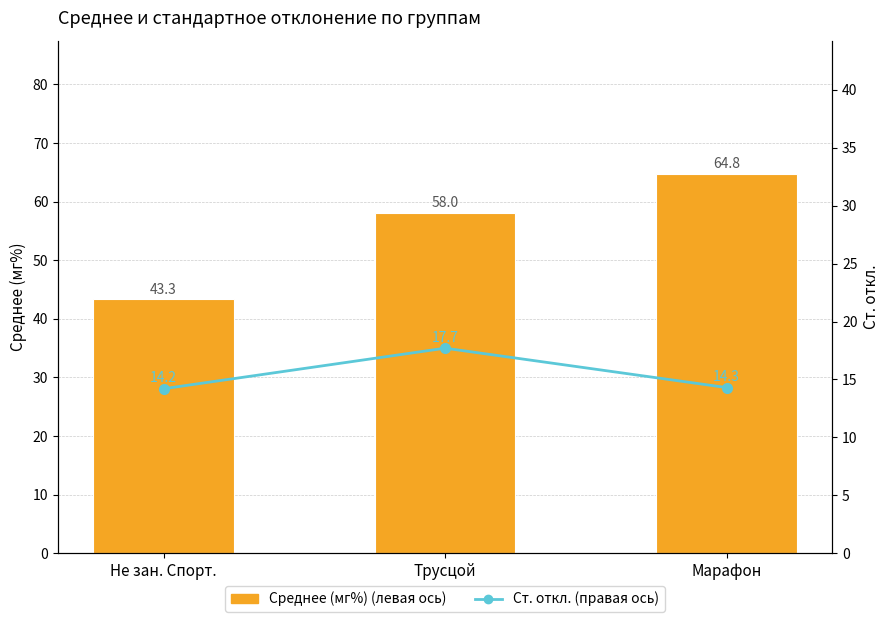

Which series has the largest total across all categories?

Среднее (мг%) (левая ось)